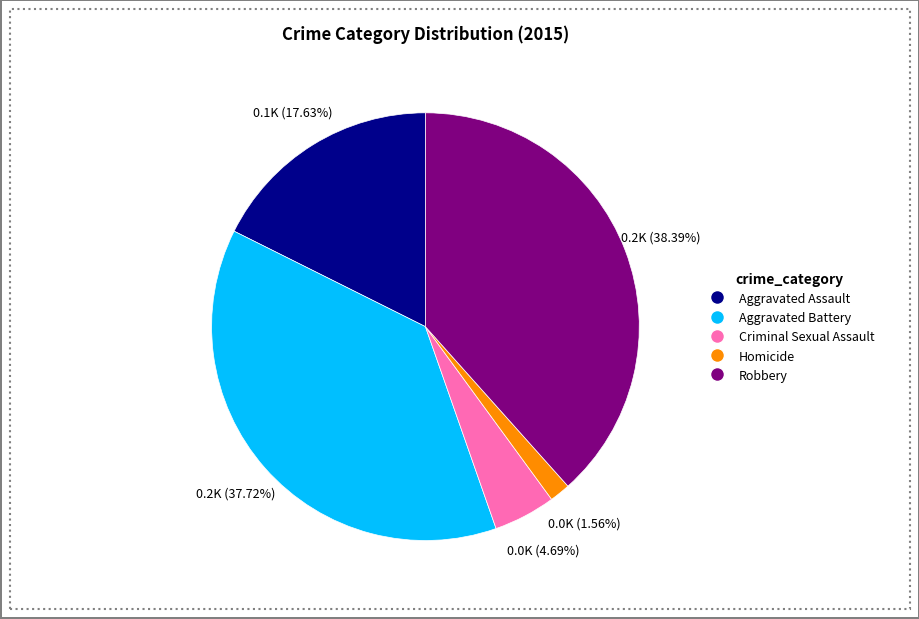

Does Aggravated Battery account for over 50% of the chart?

No